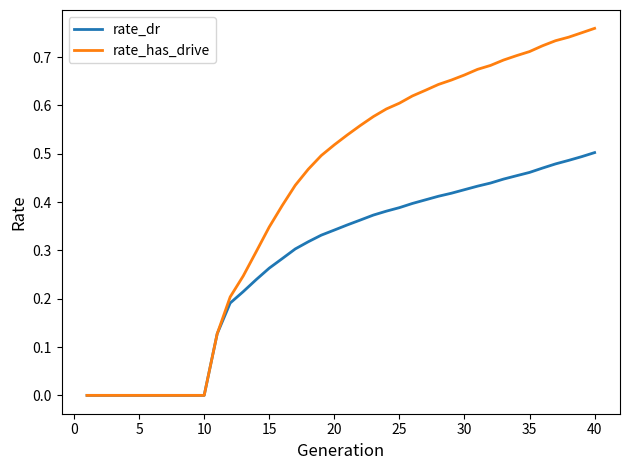

Which series has the largest total across all categories?

rate_has_drive